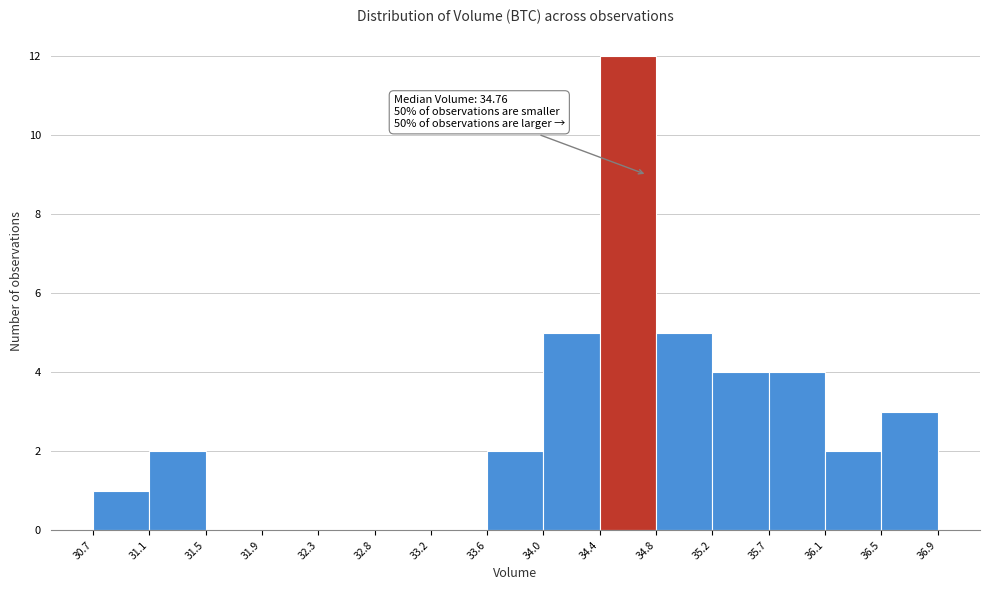

Over which range of the x-axis is the bar tallest?

34.4 to 34.8